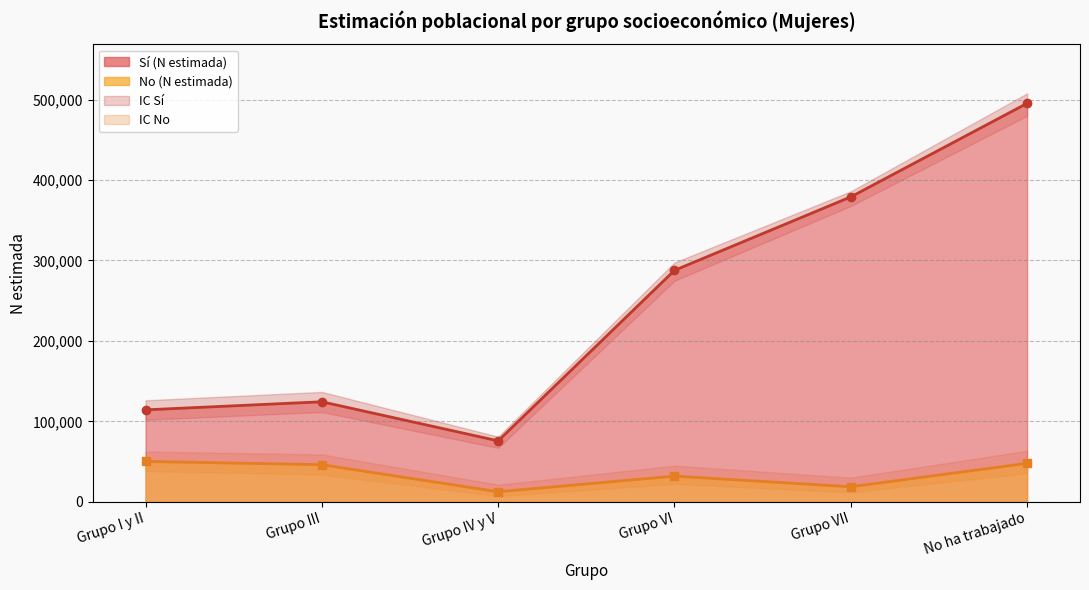

List the series in order of their overall mean, lowest first.

No (N estimada), Sí (N estimada)